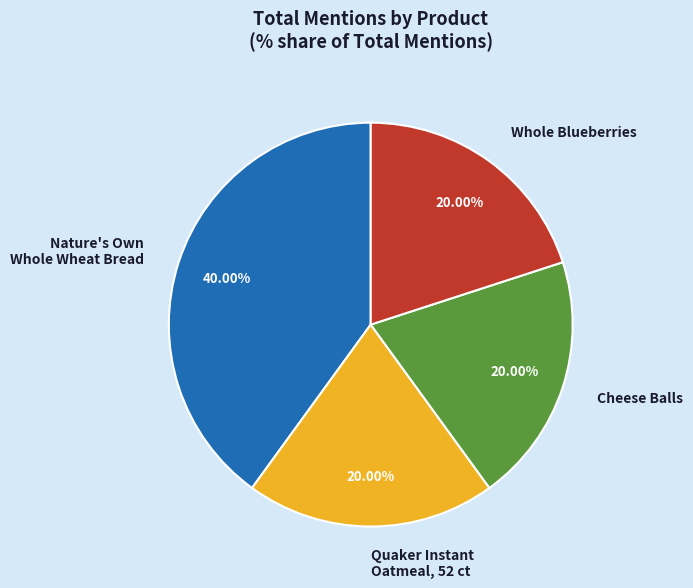

Does Whole Blueberries represent more than half of the total?

No